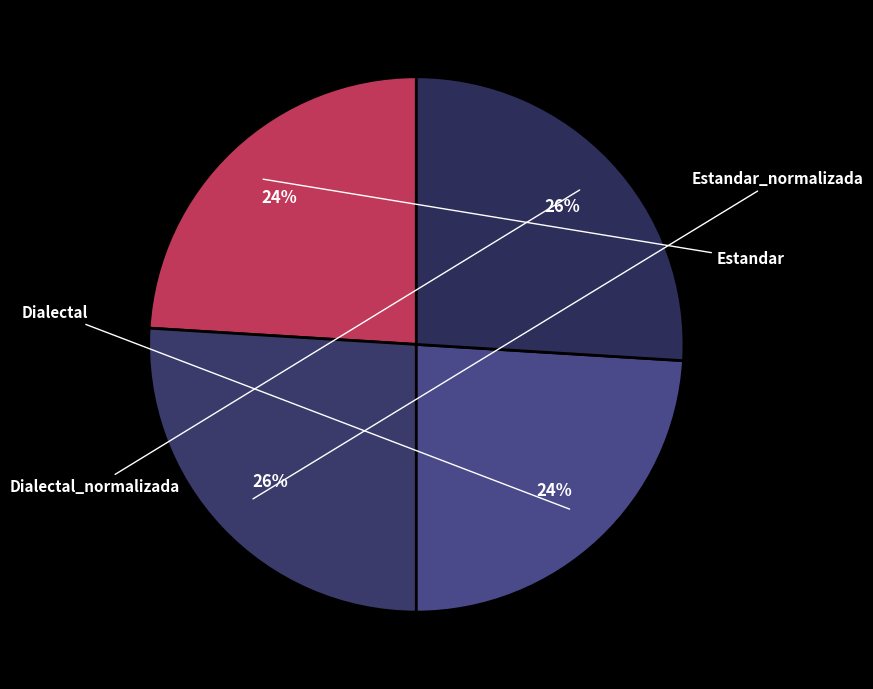

Is it true that Dialectal_normalizada is 26% of the pie?

True